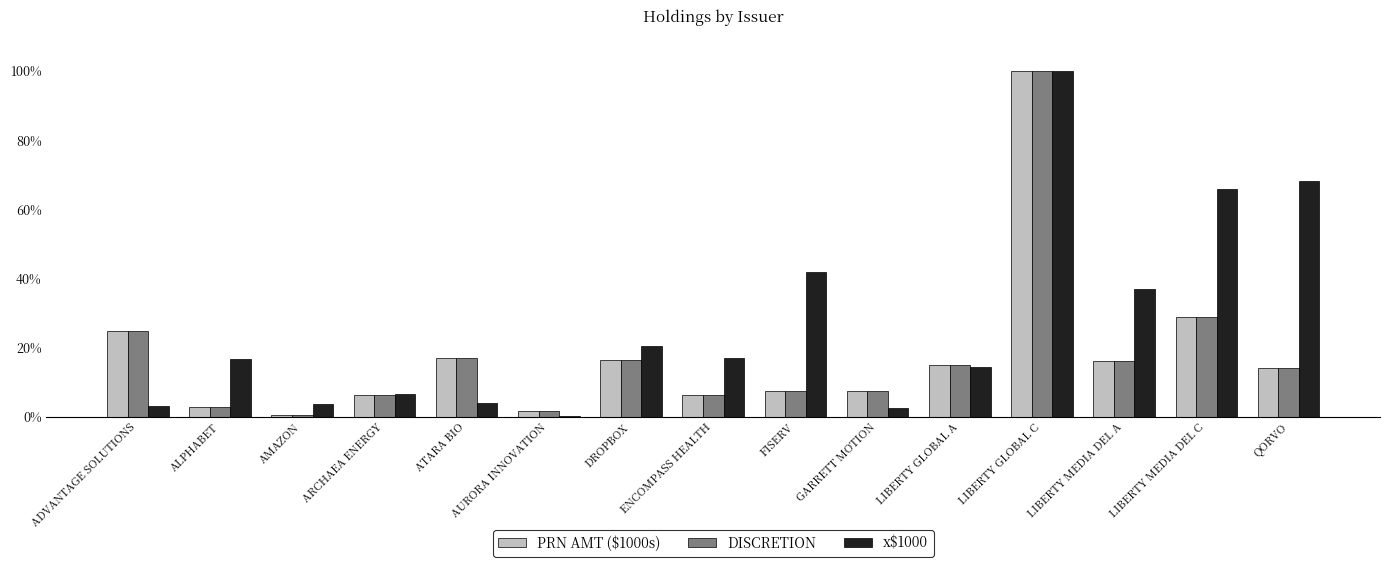

The x$1000 series shows 3.8 at ENCOMPASS HEALTH. True or false?

False